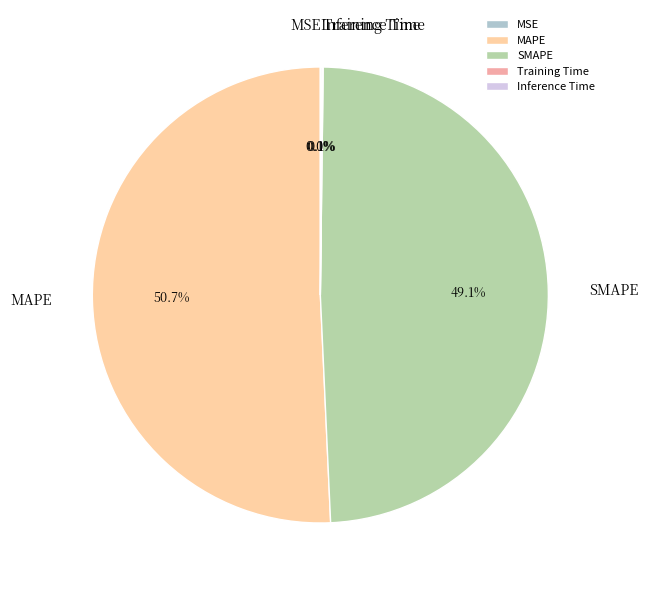

What portion of the pie excludes MAPE?

49.3%